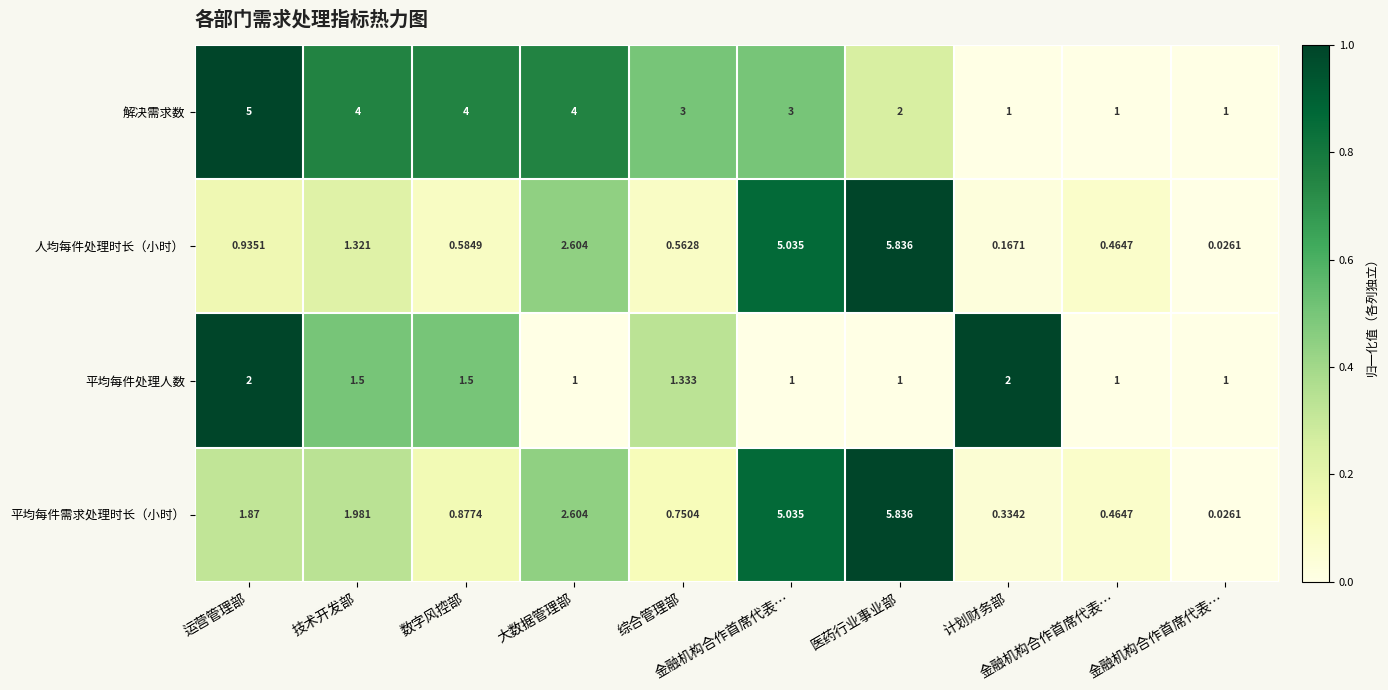

How many series are shown in this chart?

4